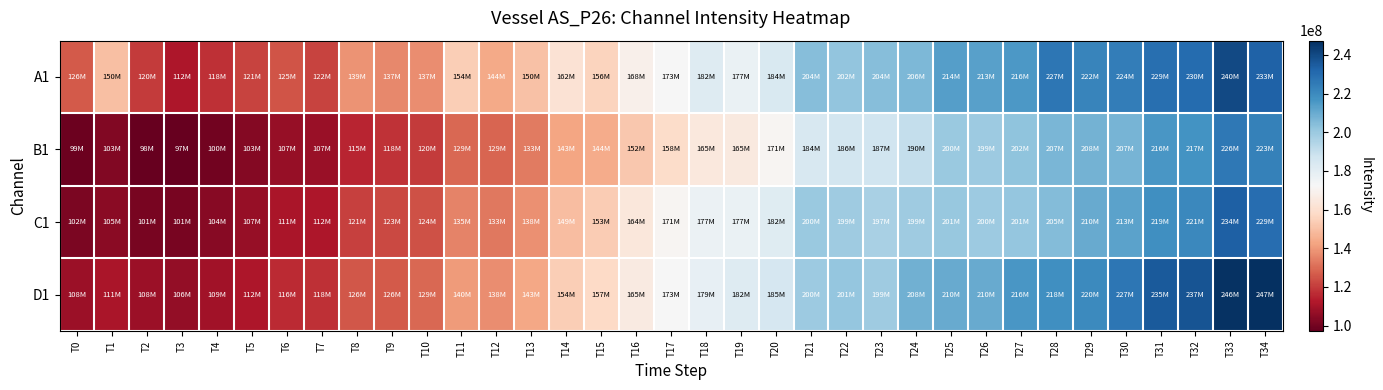

At which category is the sum across all series the highest?

T33